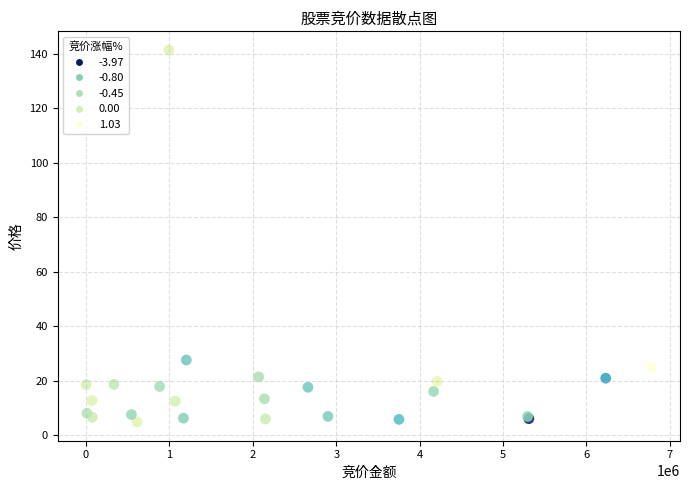

What Y value in the scatter plot is closest to 73?

27.6